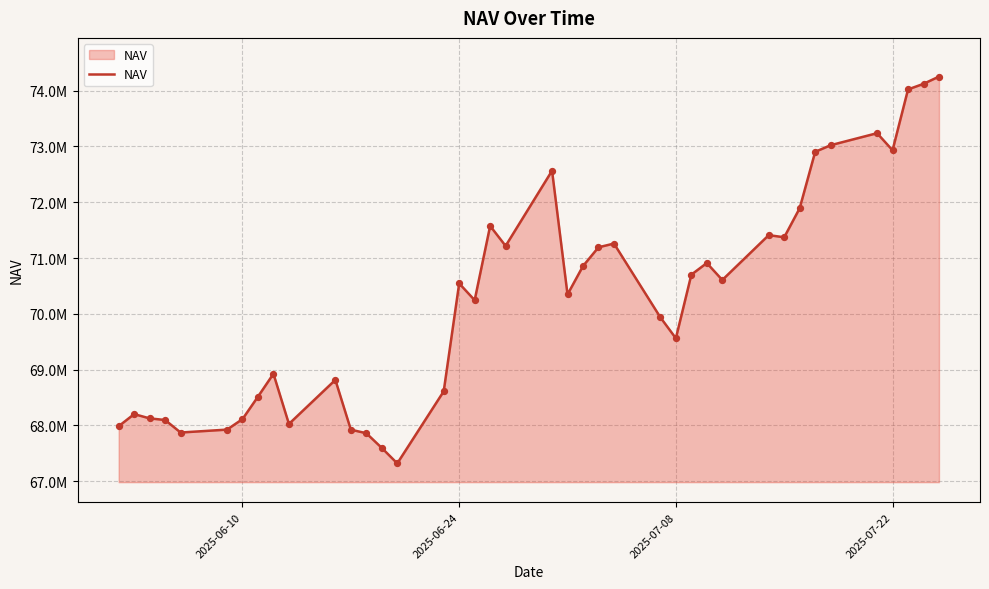

Is this an area chart (filled region under the line)?

Yes